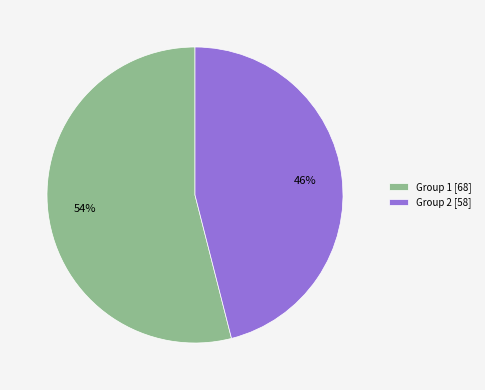

Which category has the biggest portion of the pie?

Group 1 [68]